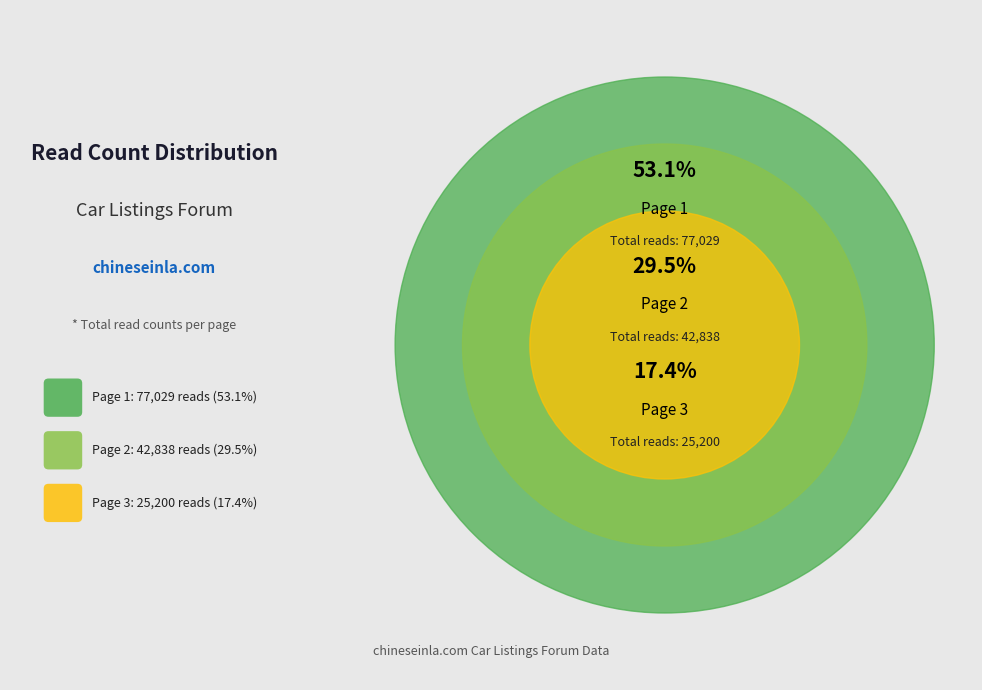

Is 29 the majority of the pie?

No